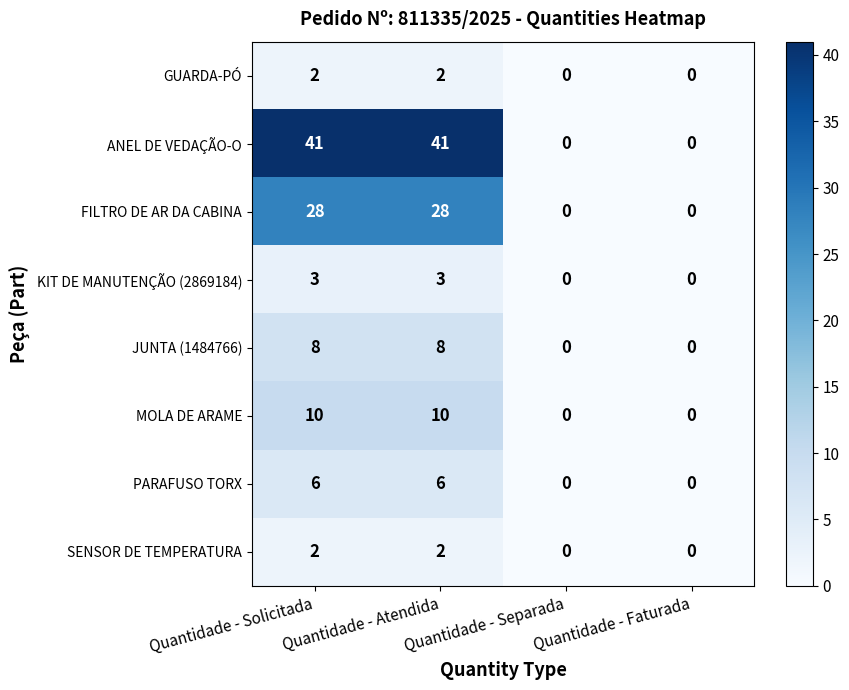

Which series has the largest range (max minus min)?

ANEL DE VEDAÇÃO-O